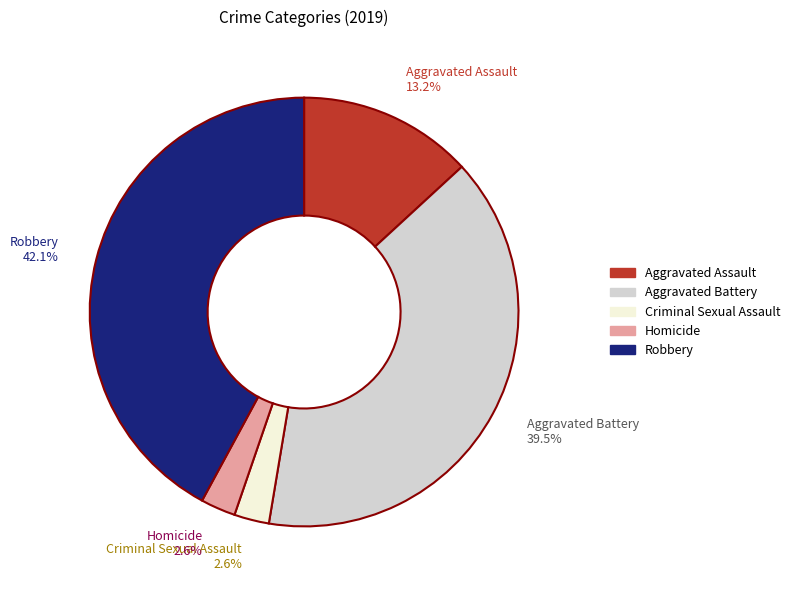

What percentage is NOT represented by Homicide?

97.4%